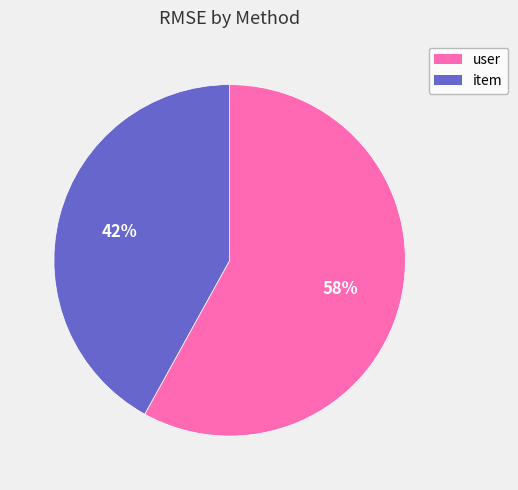

Is it true that user is 58% of the pie?

True